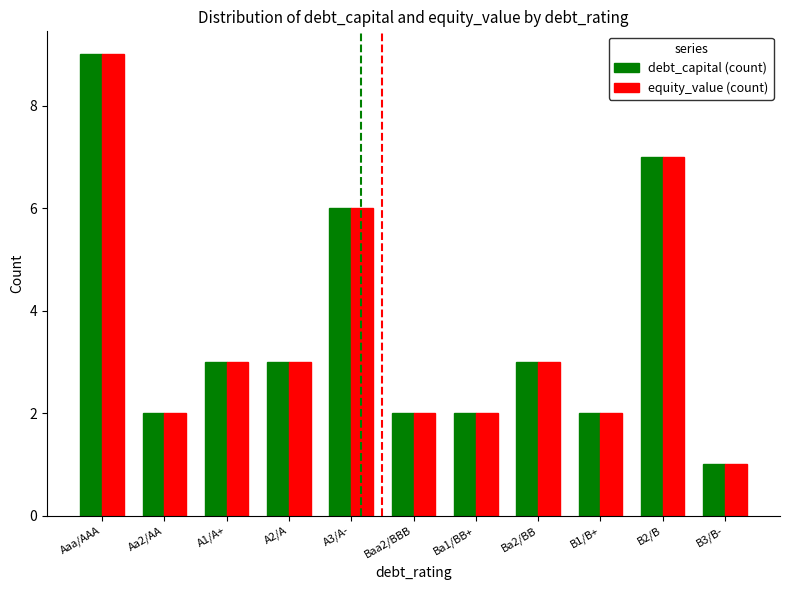

What is the value of the debt_capital (count) bar at the 10th from the left?

7